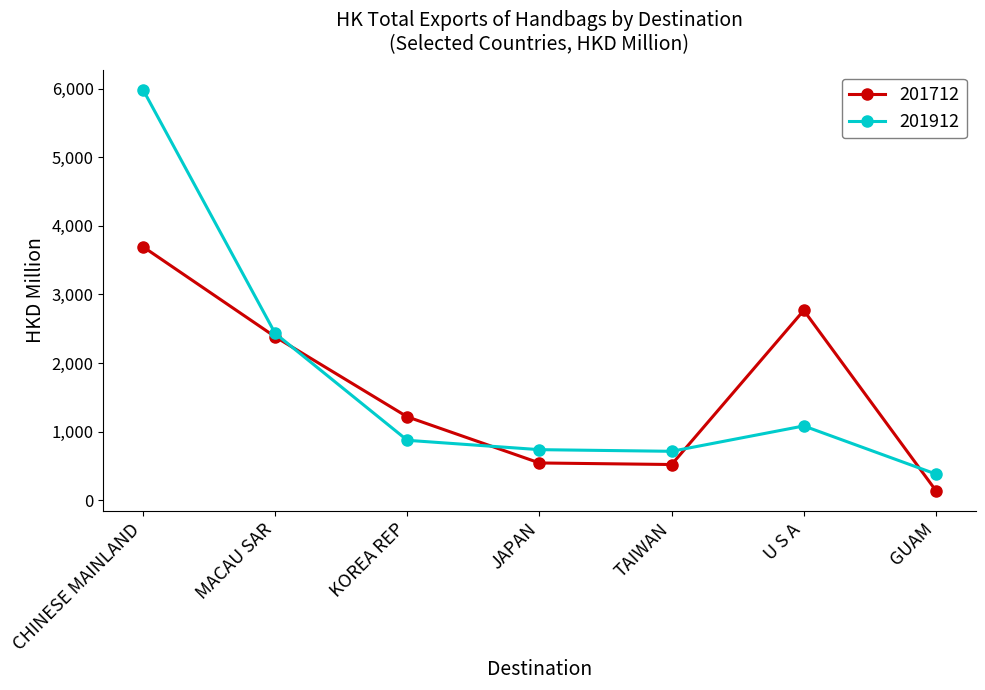

The value of 201912 at GUAM is 381.6. True or false?

True